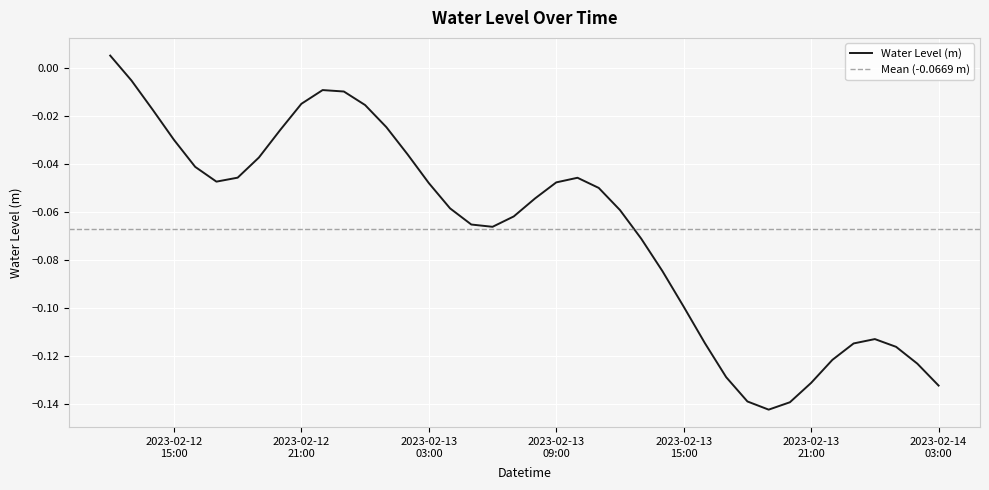

True or false: the data shows -0.0 at 2023-02-12 21:00.

True